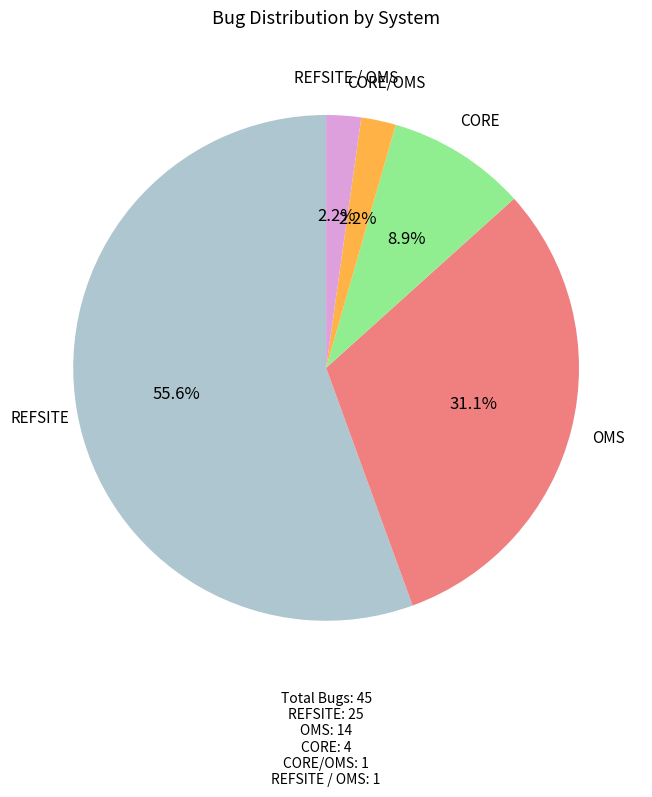

Which category has the biggest portion of the pie?

REFSITE